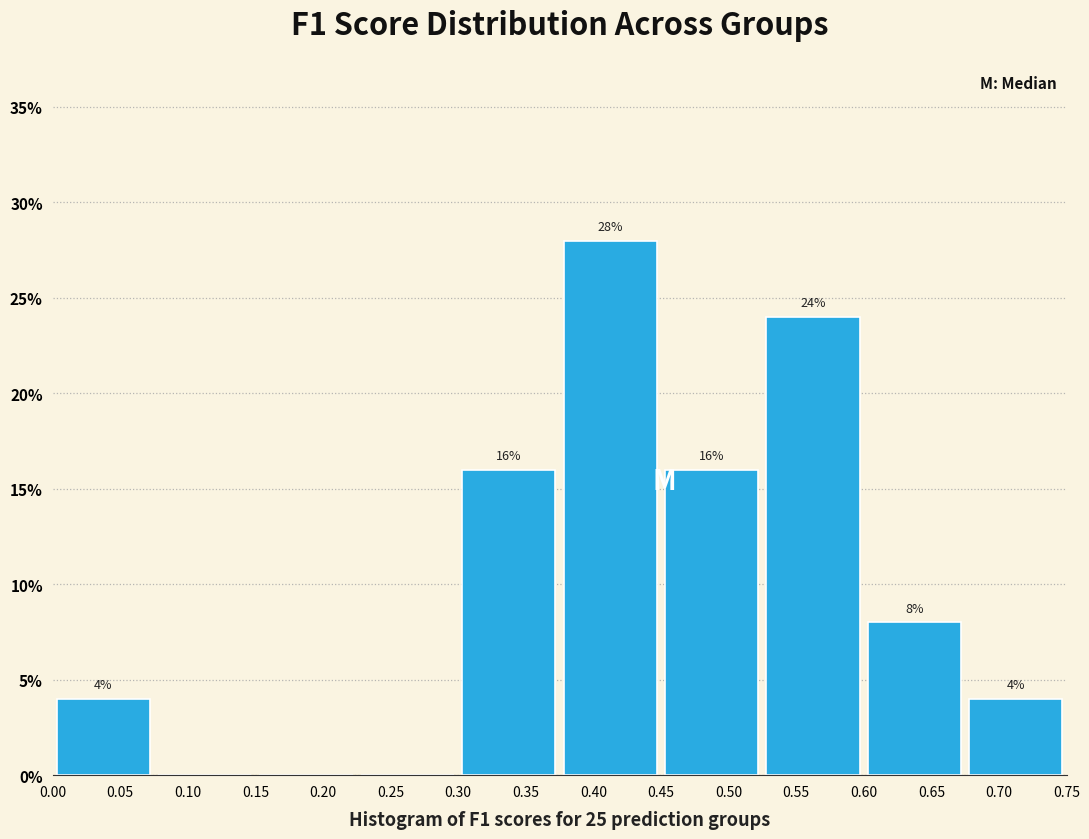

Over which range of the x-axis is the bar tallest?

0.375 to 0.450